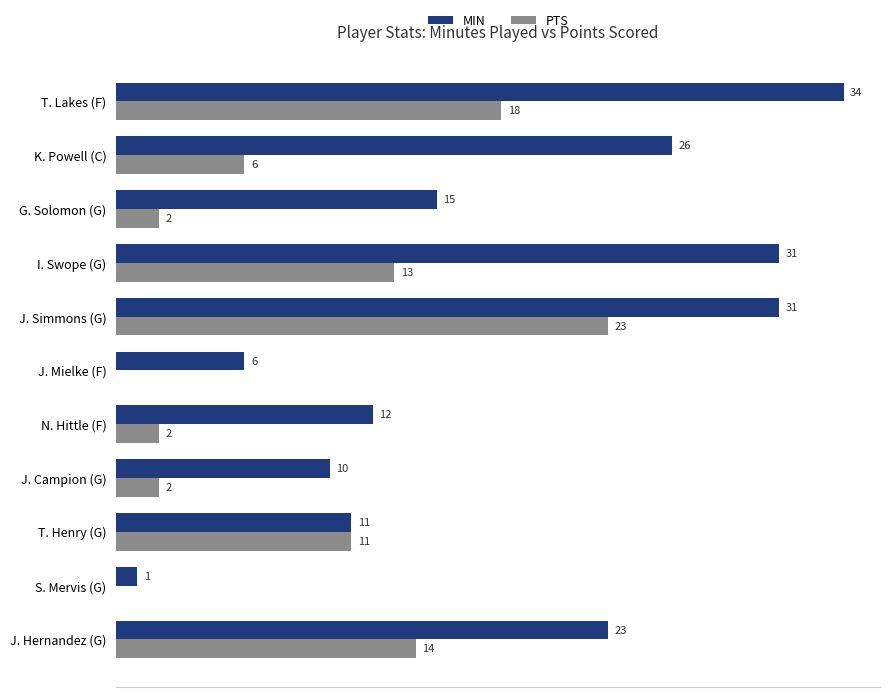

Is the value of PTS at J. Campion (G) greater than the value of MIN at K. Powell (C)?

No